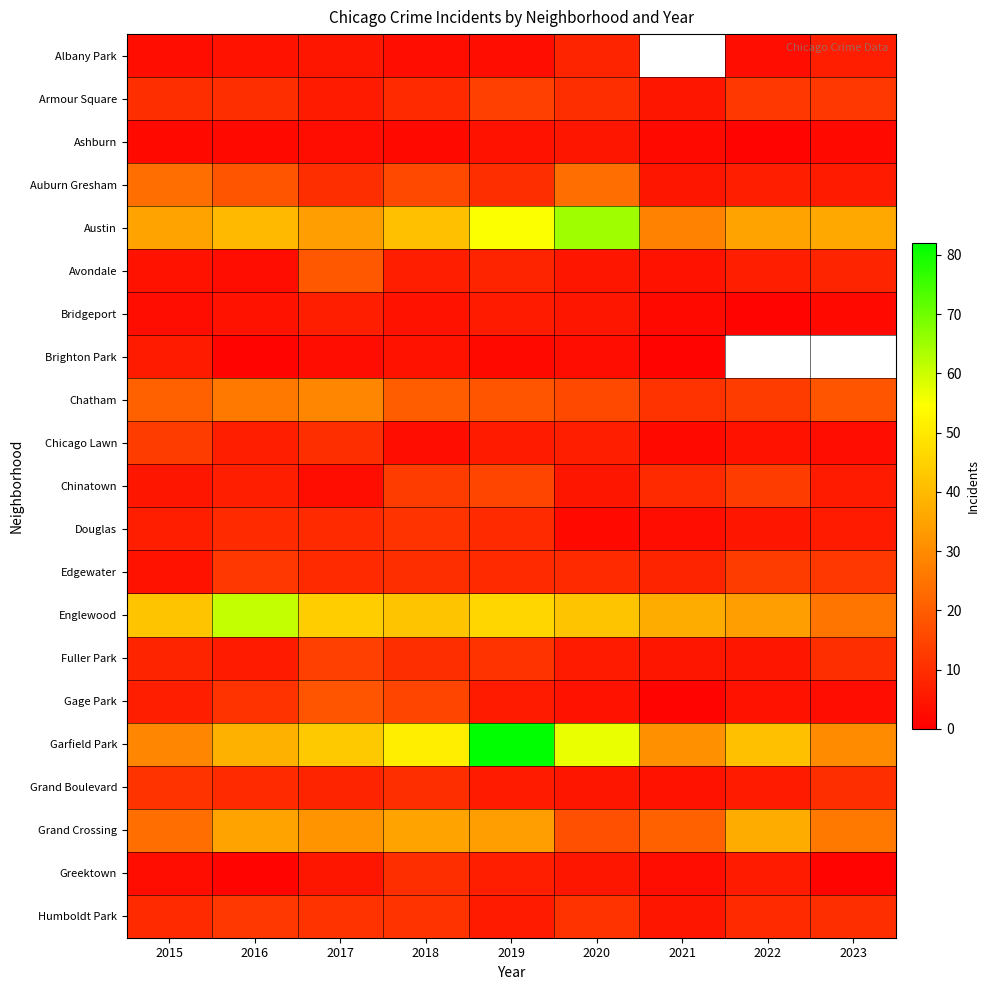

Rank the series by their maximum value, from lowest to highest.

Ashburn, Brighton Park, Bridgeport, Albany Park, Greektown, Douglas, Grand Boulevard, Humboldt Park, Chicago Lawn, Edgewater, Armour Square, Fuller Park, Chinatown, Gage Park, Avondale, Auburn Gresham, Chatham, Grand Crossing, Englewood, Austin, Garfield Park